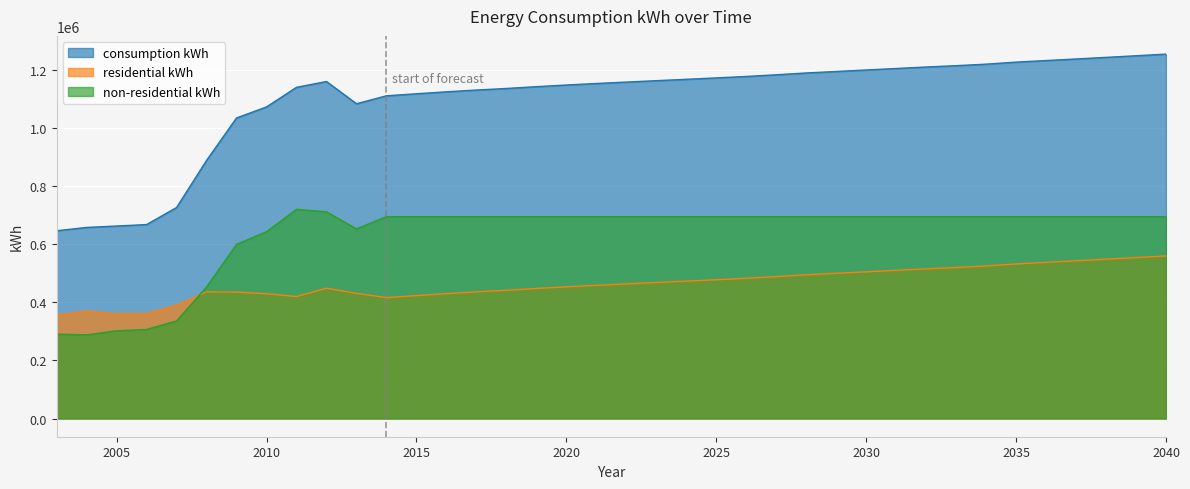

Between 2010 and 2038, which series saw the biggest shift?

consumption kWh